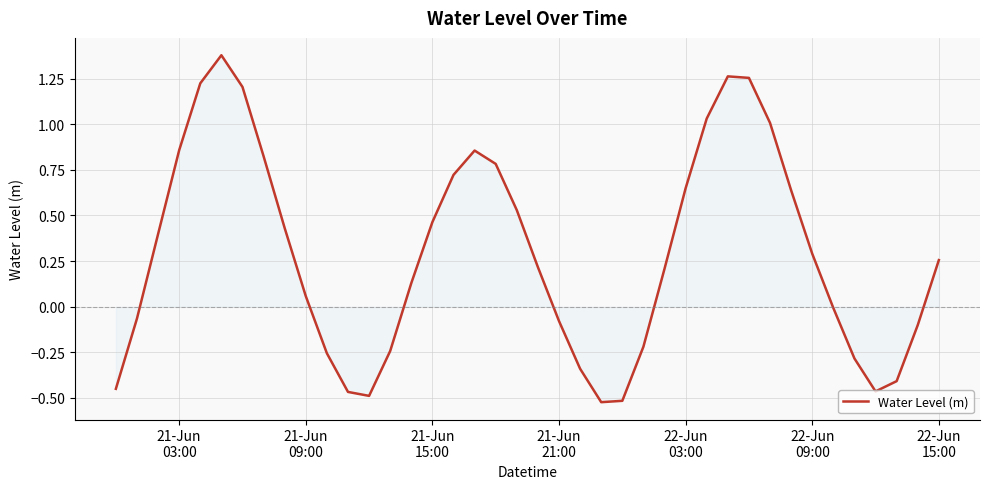

What is the sum of all values?

11.8